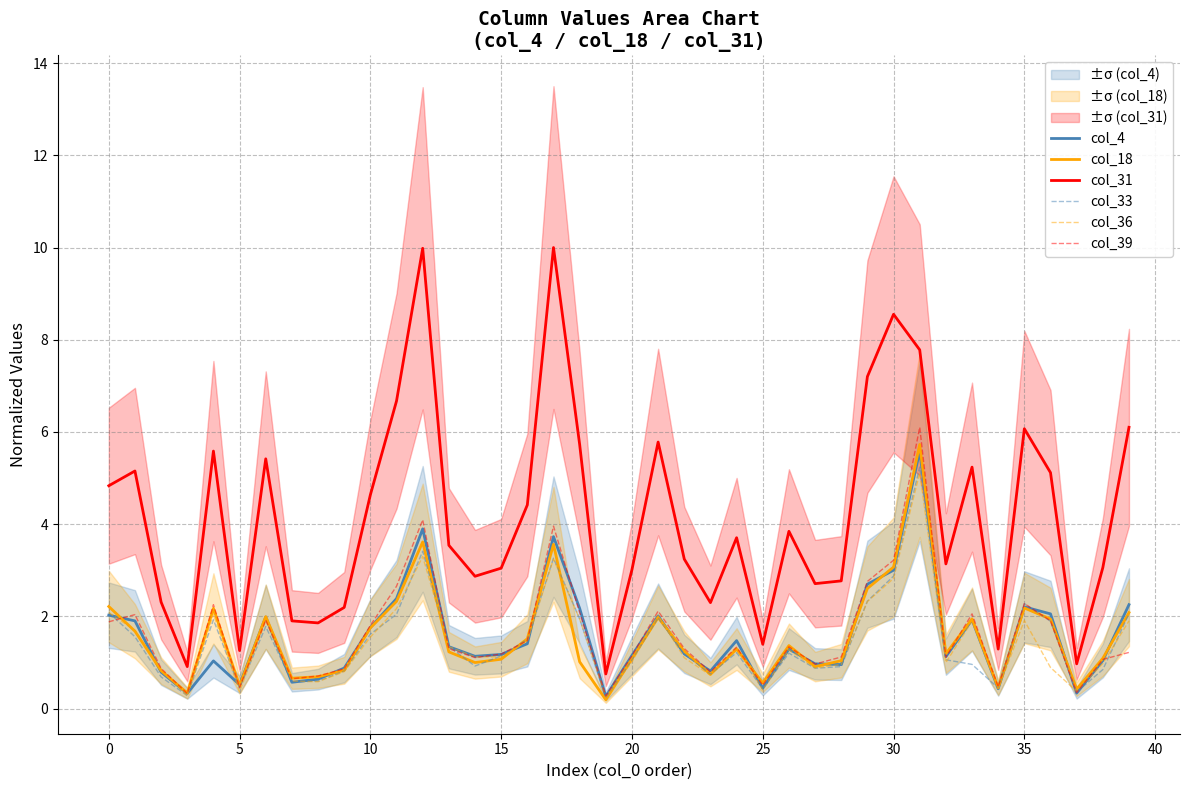

What is the label of the 23rd point from the left?

22